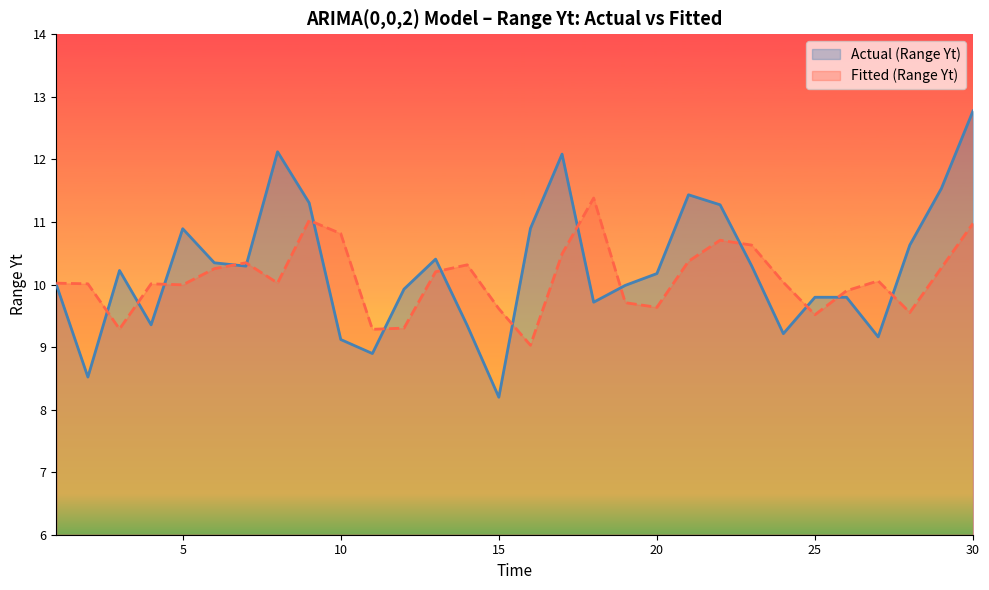

What is the average value of the Fitted (Range Yt) series?

10.1